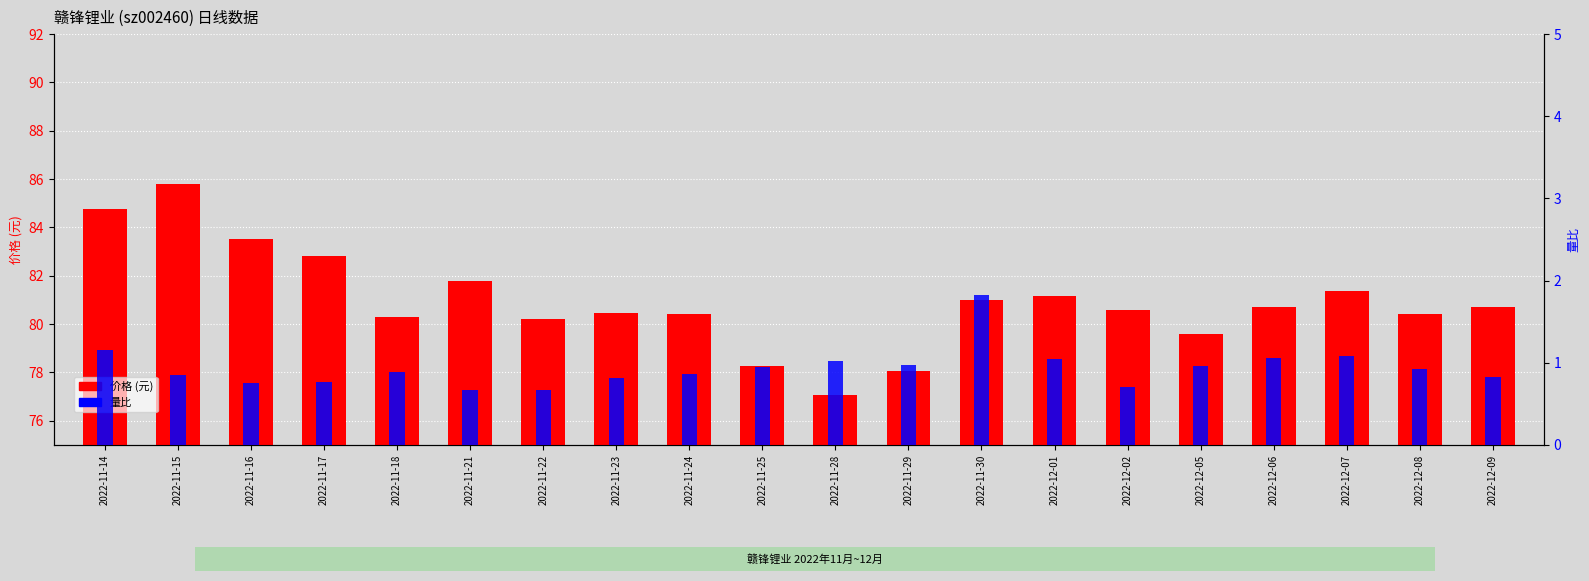

At 2022-11-28, list the series in order from smallest to largest.

量比, 价格